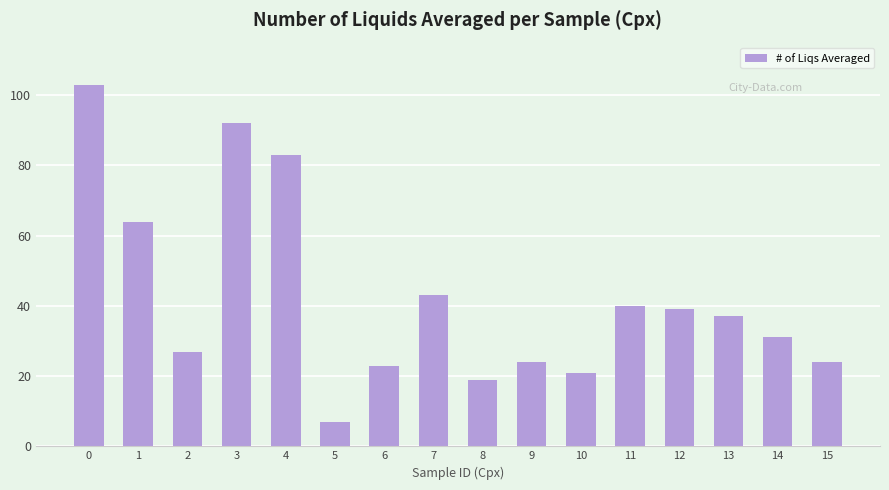

What is the difference between the maximum and second lowest values?

84